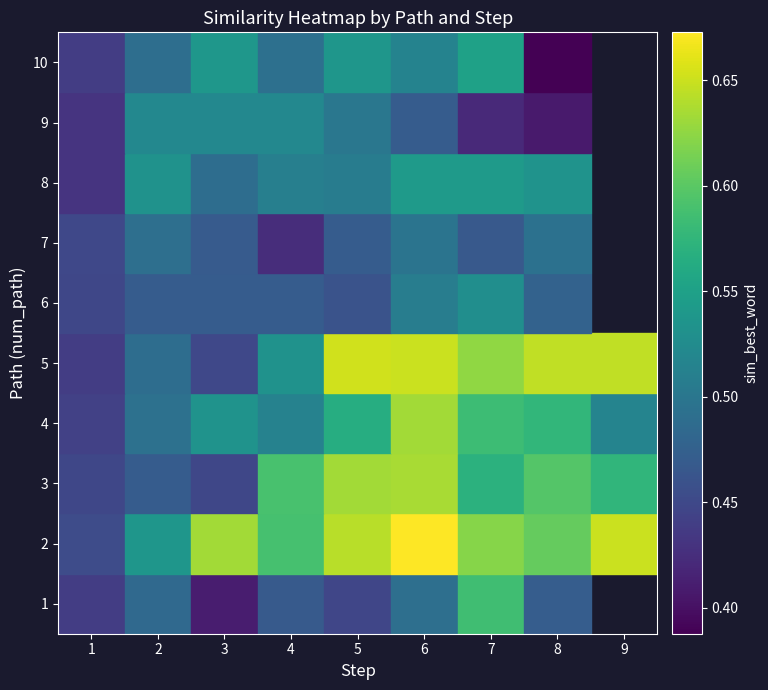

Count the 8 values in the range 0 to 1.

8